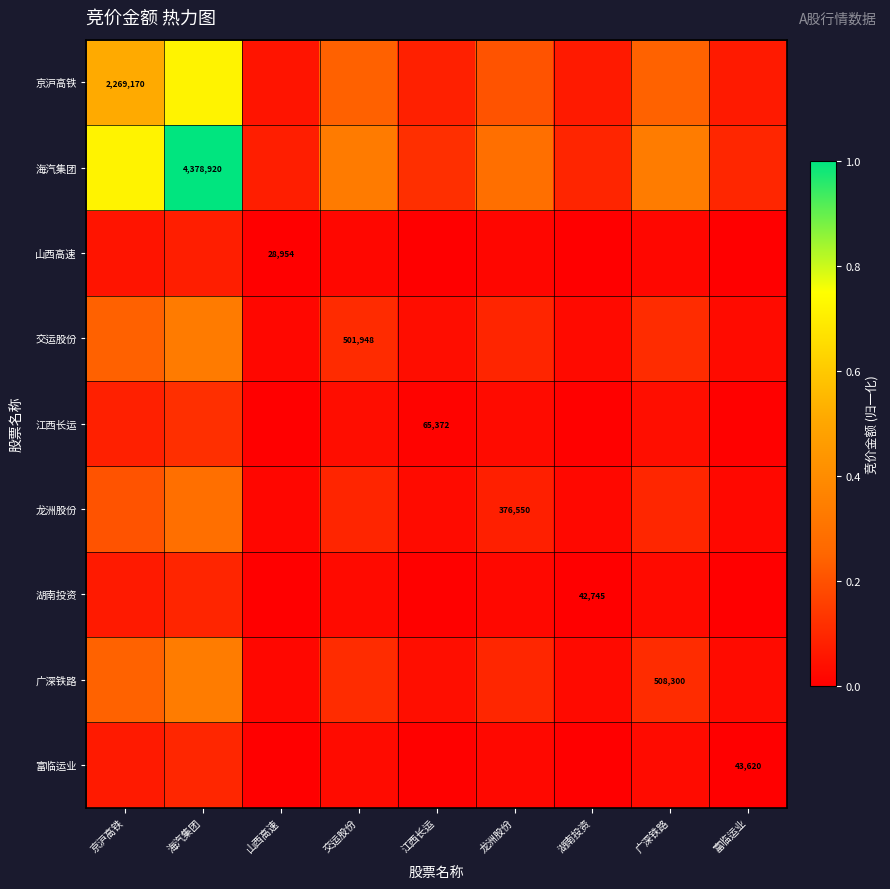

What is the difference between the second highest and second lowest values in the 江西长运 series?

0.1